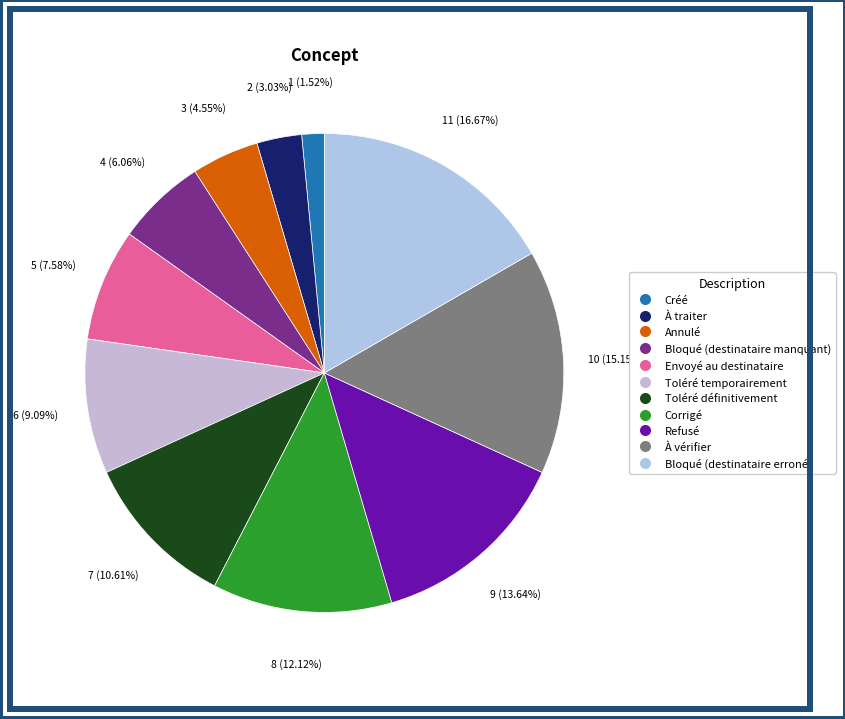

Is there a majority slice in this chart?

No